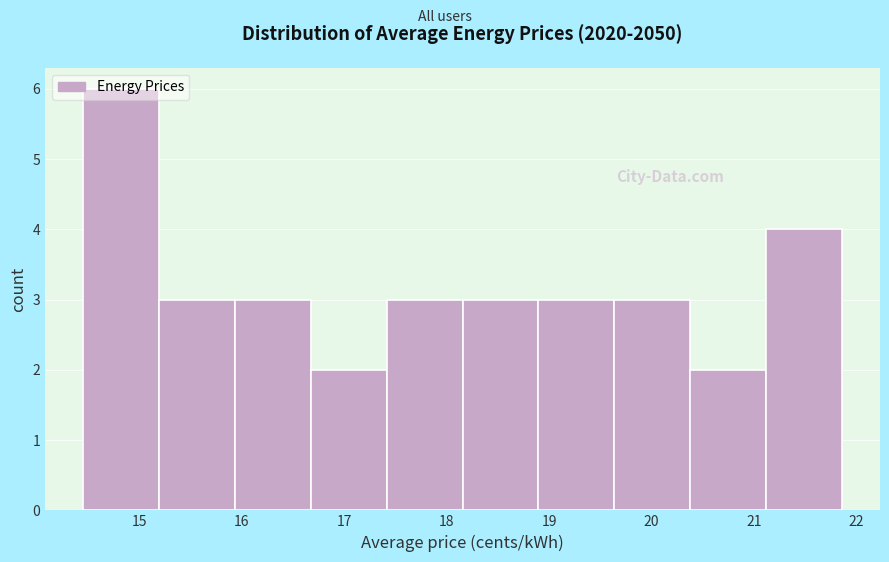

Reading left to right, transcribe this chart: for each bar, give the range it covers on the x-axis and its height. Neither the bar edges nor the heights are printed on the chart, so give them approximately, as read against the axes.

14.4 to 15.2: 6
15.2 to 15.9: 3
15.9 to 16.7: 3
16.7 to 17.4: 2
17.4 to 18.2: 3
18.2 to 18.9: 3
18.9 to 19.6: 3
19.6 to 20.4: 3
20.4 to 21.1: 2
21.1 to 21.9: 4